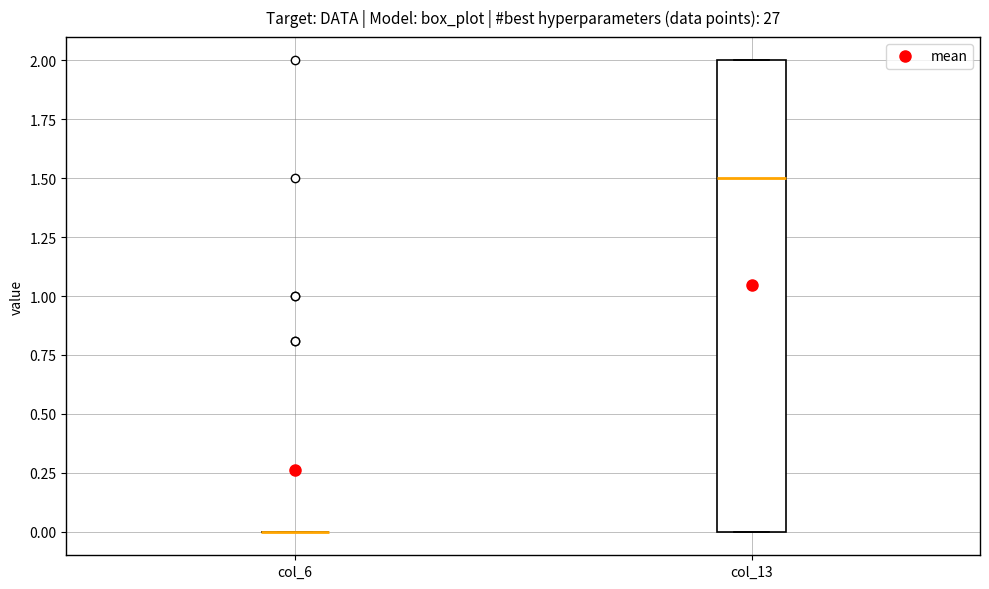

Reading left to right, transcribe this box plot: for each box, give where its median line is, the range the box spans, and where its two whiskers end, as read against the y-axis. The values are not printed on the chart, so give them approximately, as read against the axis.

col_6: box collapsed to a line at 0.0, whiskers 0.0 to 0.0
col_13: median 1.5, box 0.0 to 2.0, whiskers 0.0 to 2.0